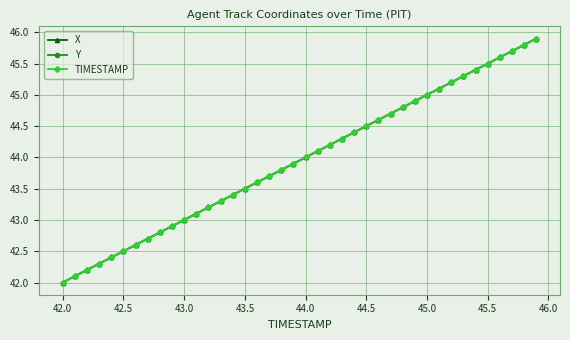

What is the value of the TIMESTAMP point at the 1st from the left?

42.0